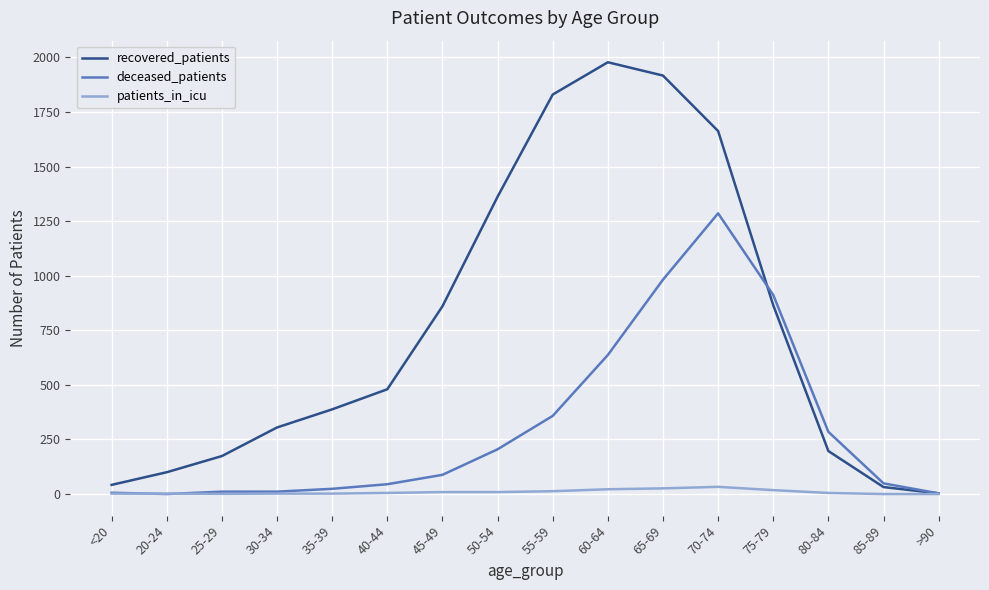

Which label corresponds to the largest value in the chart?

60-64